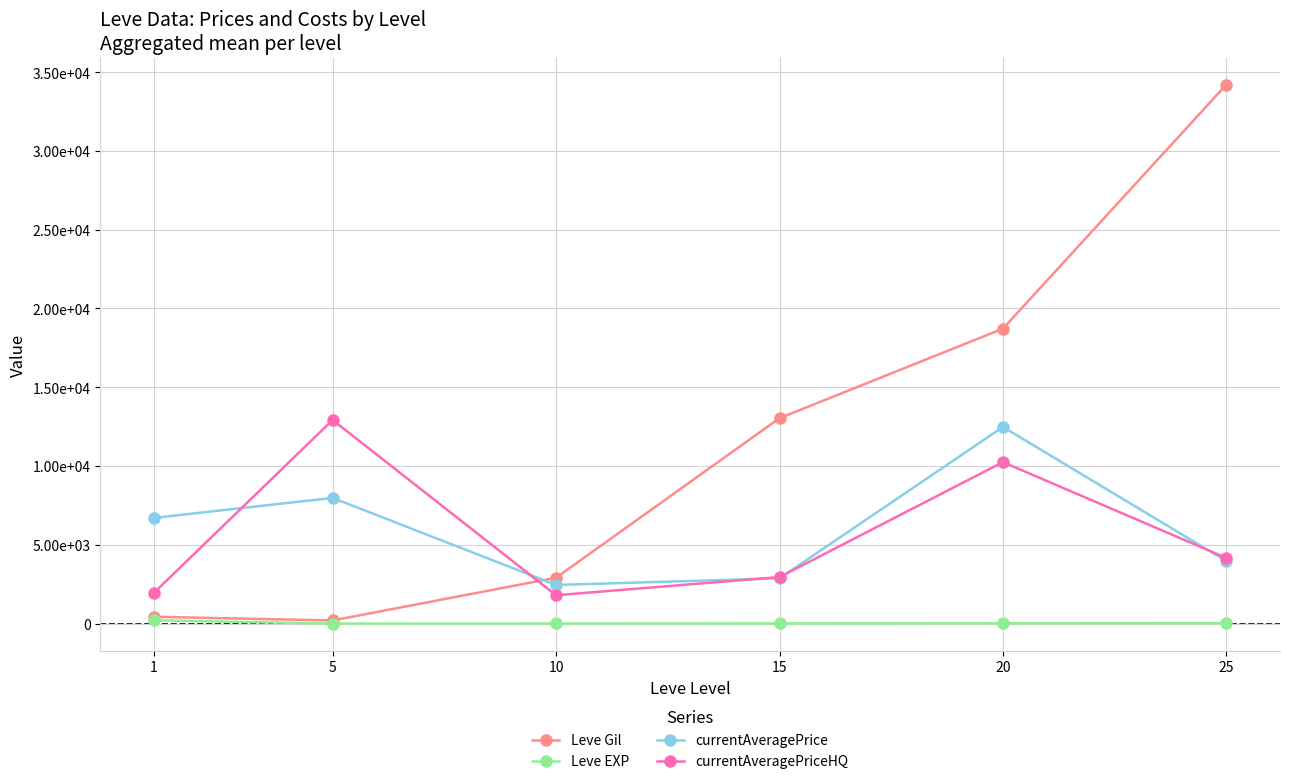

Where do currentAveragePrice and Leve Gil first cross each other?

5 and 10